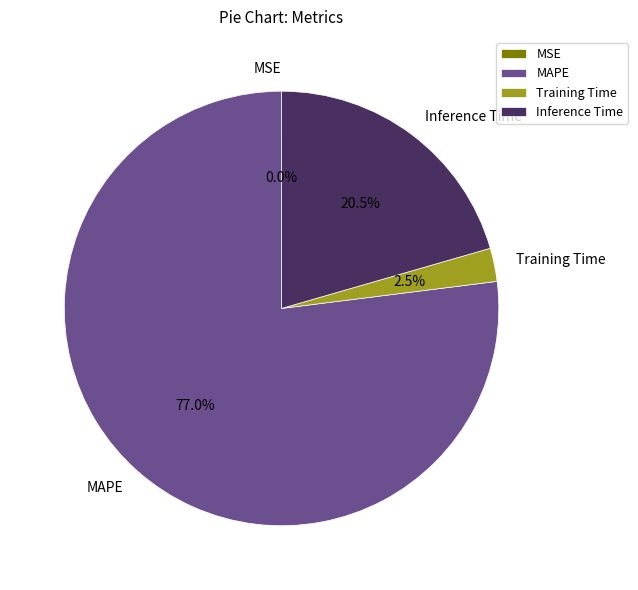

To the nearest percent, what is the difference between the MAPE and Inference Time slice percentages?

56%